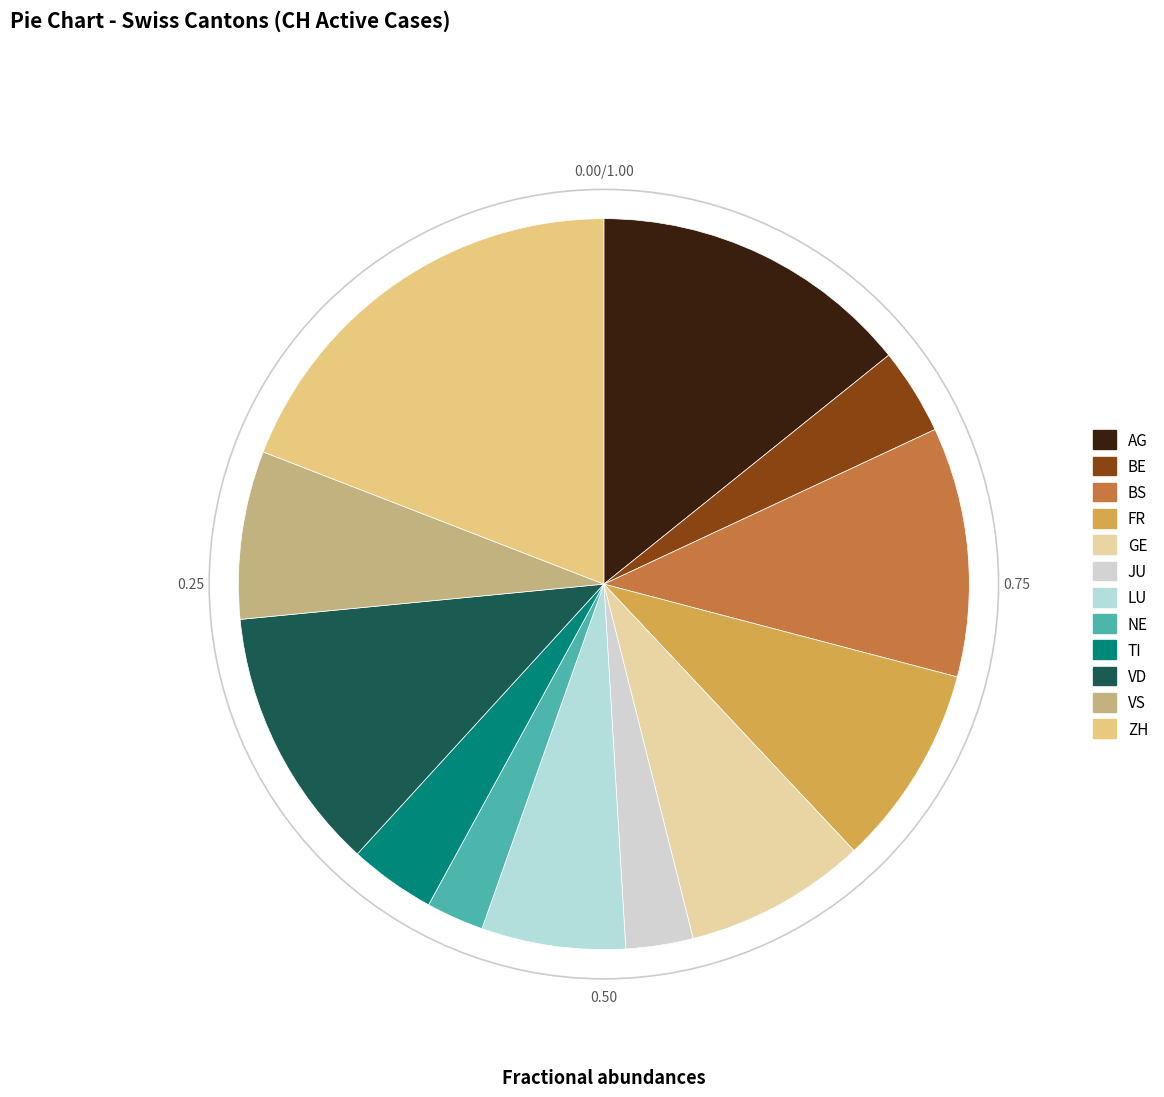

How many slices are in this pie chart?

12